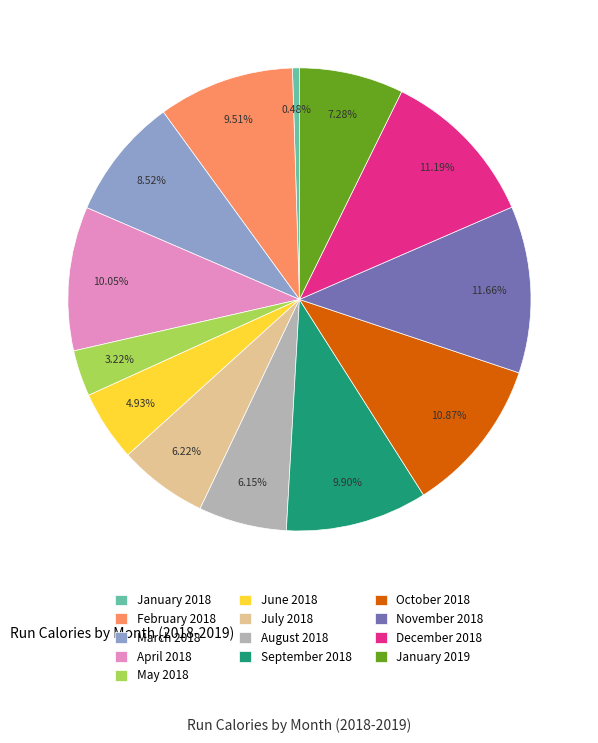

What percentage is the February 2018 slice, to the nearest percent?

10%